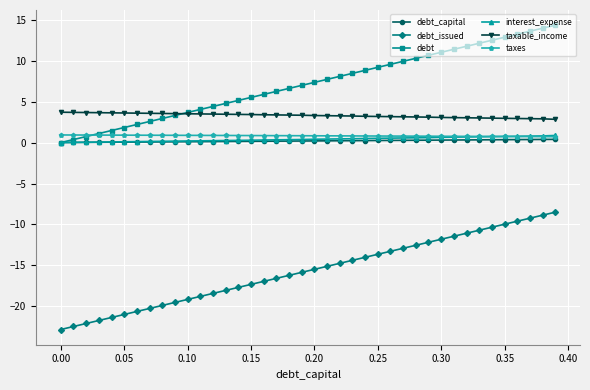

What is the greatest value displayed?

14.3